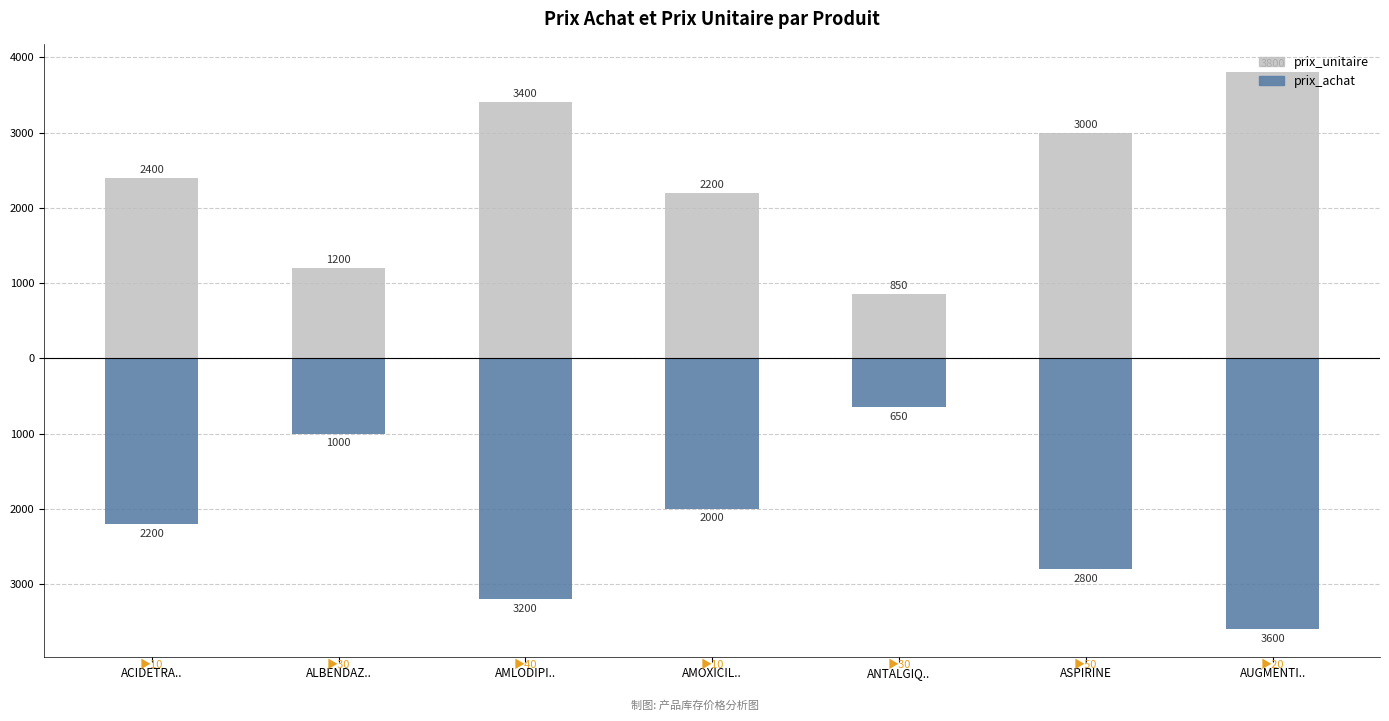

What is the label of the 7th bar from the right?

ACIDETRA..